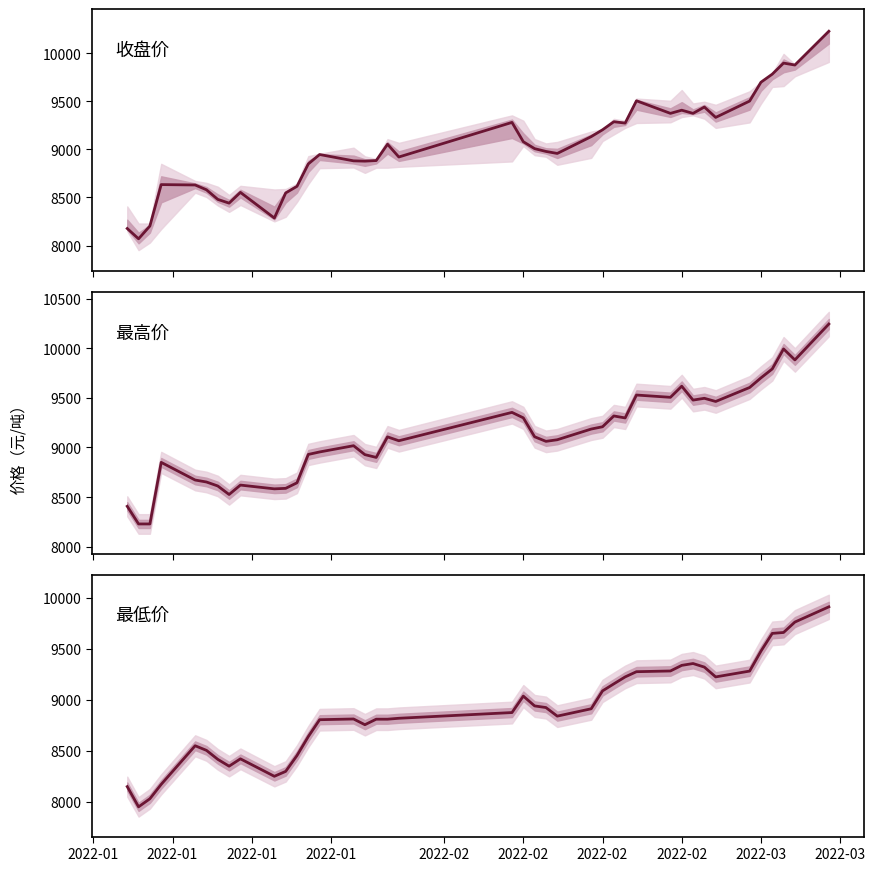

Which series has the largest total across all categories?

最高价